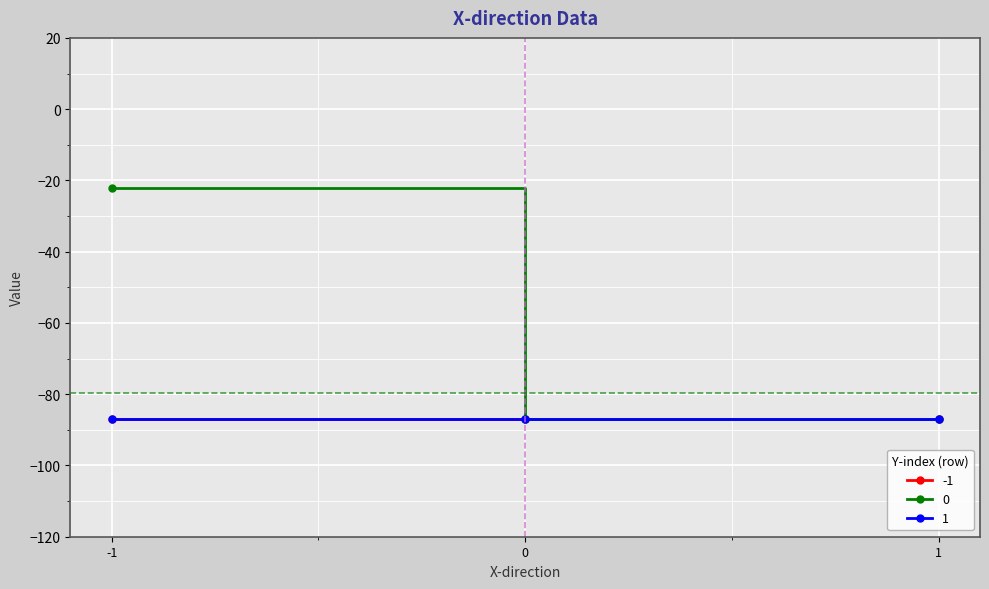

What is the minimum value shown in the chart?

-86.9